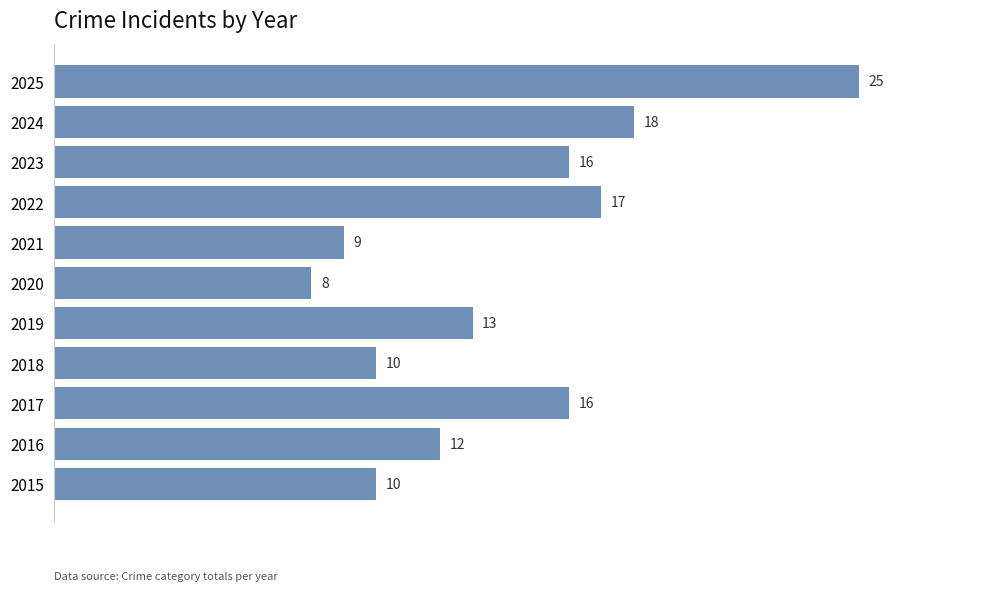

True or false: the data shows 28 at 2017.

False